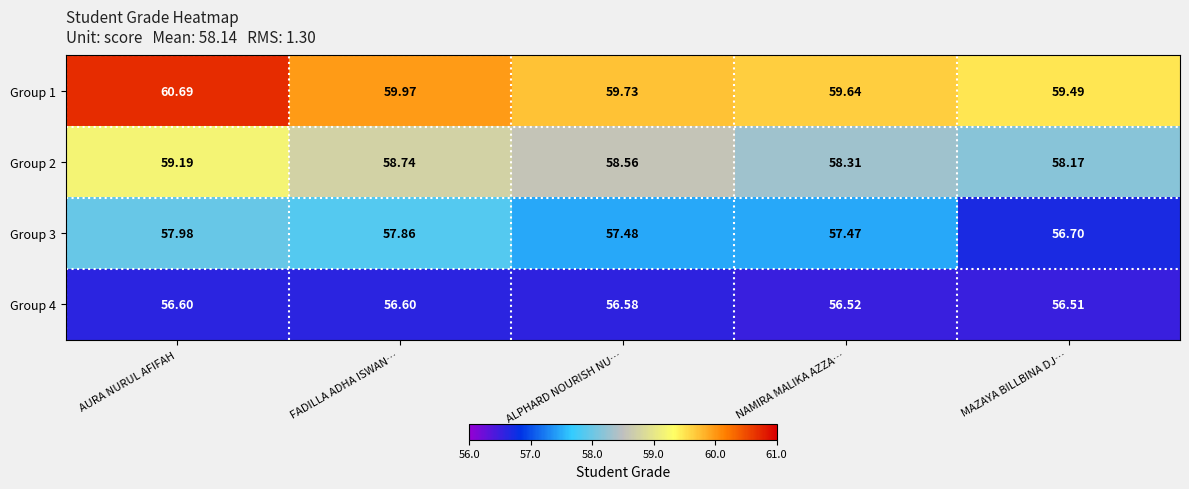

At which label is Group 2 closest to 58?

MAZAYA BILLBINA DJ…